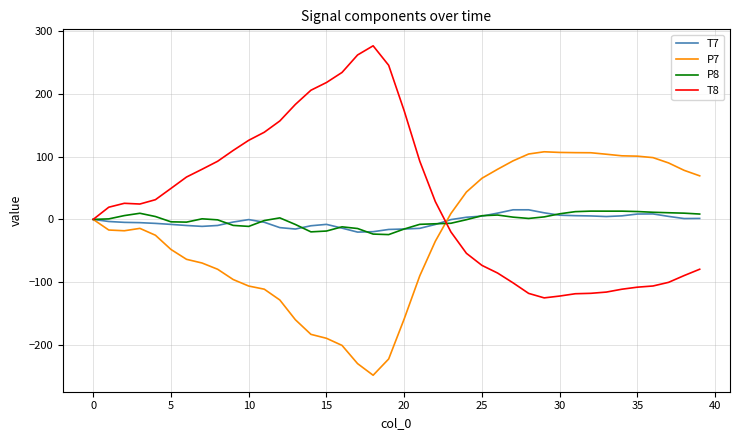

Which series has the largest total across all categories?

T8